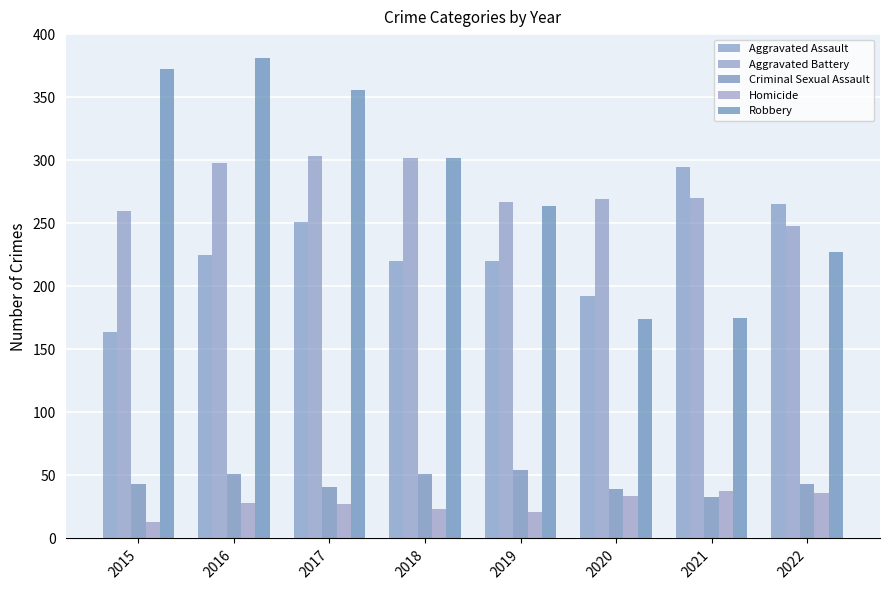

How many values in the Aggravated Assault series are below 225?

4